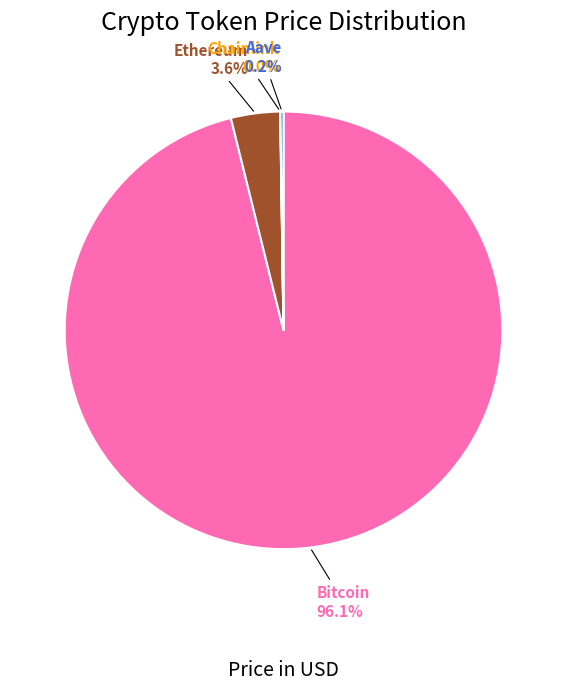

Does Bitcoin represent more than half of the total?

Yes